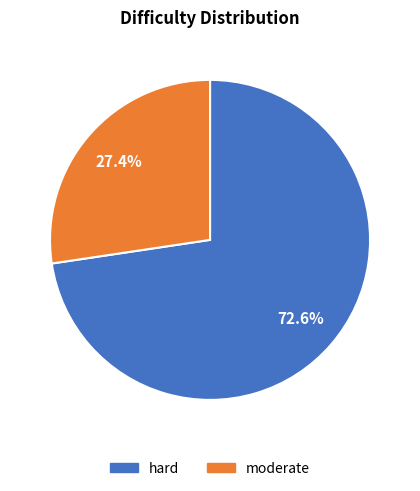

To the nearest percent, what is the difference between the largest and smallest slice percentages?

45%